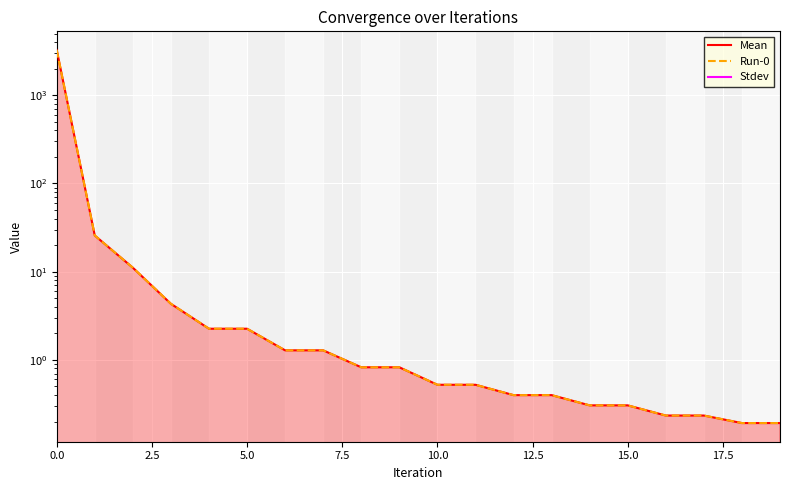

What is the total value across all series at 2.5?

51.4